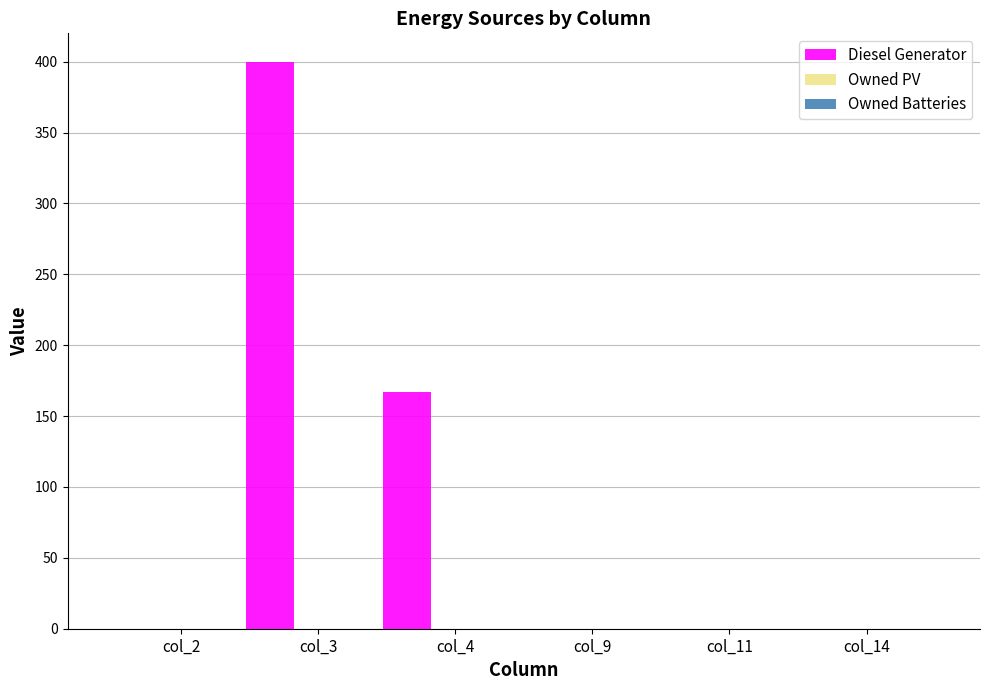

What is the maximum value shown in the chart?

400